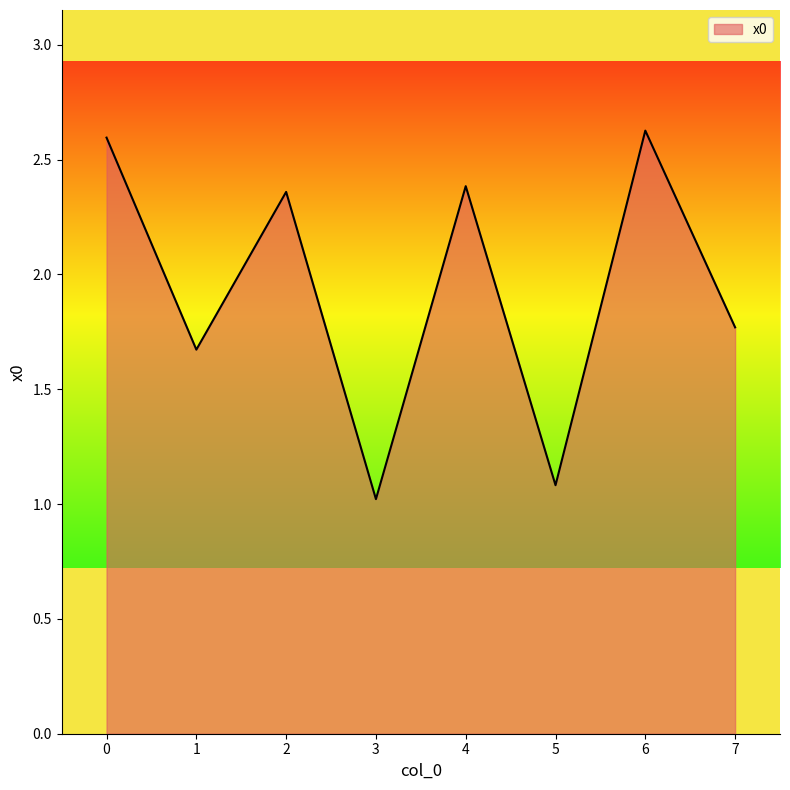

How many interior local peaks (higher than both neighbors) does the data have?

3